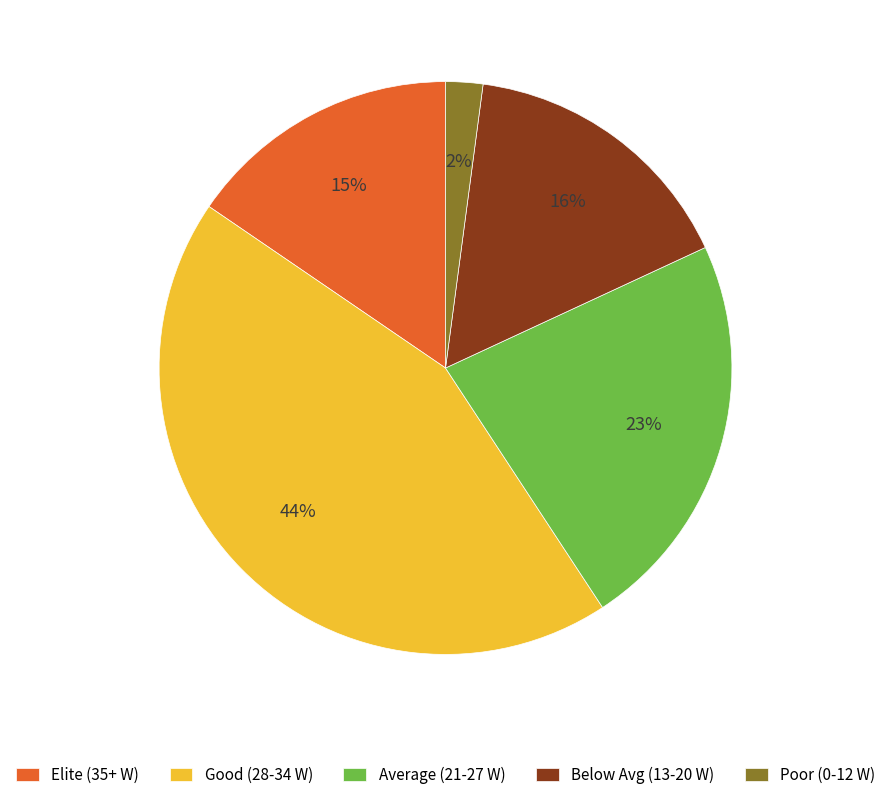

Is there a majority slice in this chart?

No